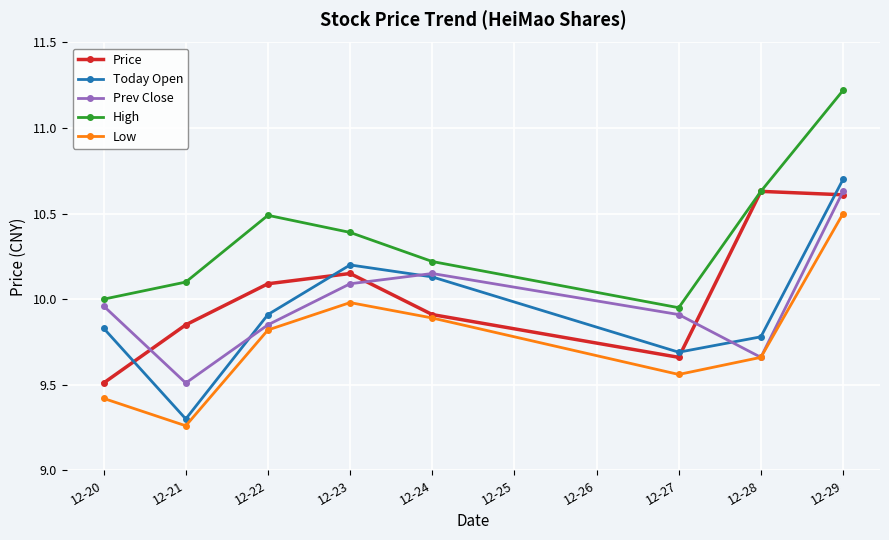

Which series has the widest spread of values?

Today Open